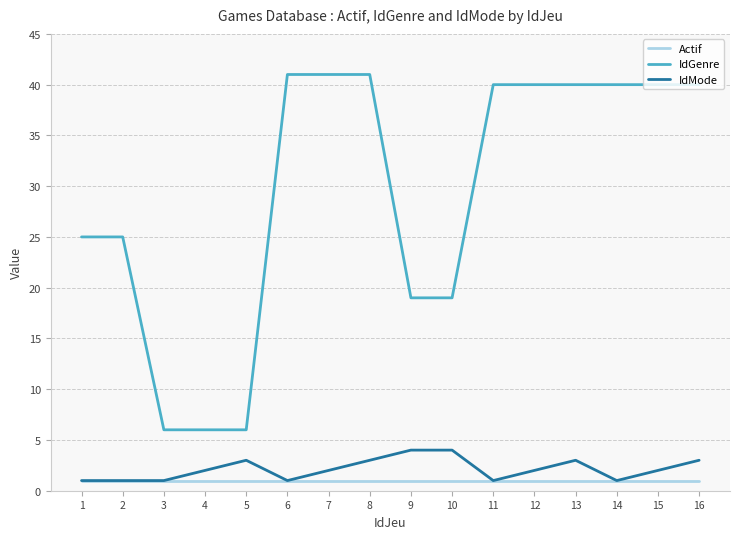

The Actif series shows 1 at 10. True or false?

True